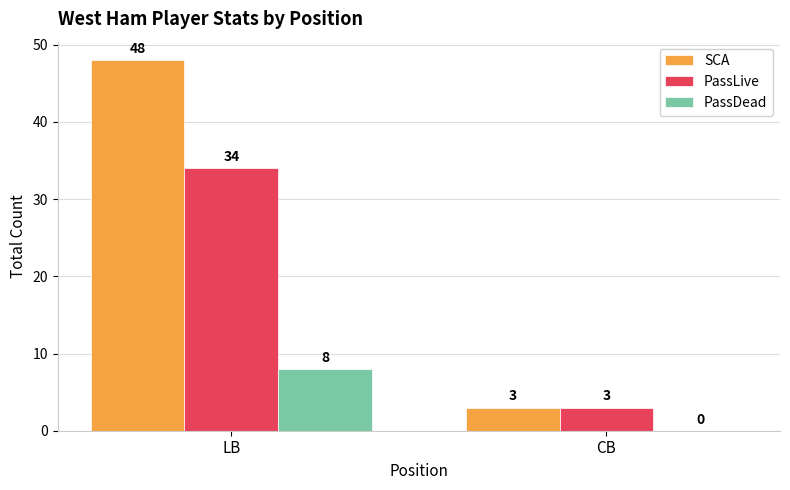

What is the greatest value displayed?

48